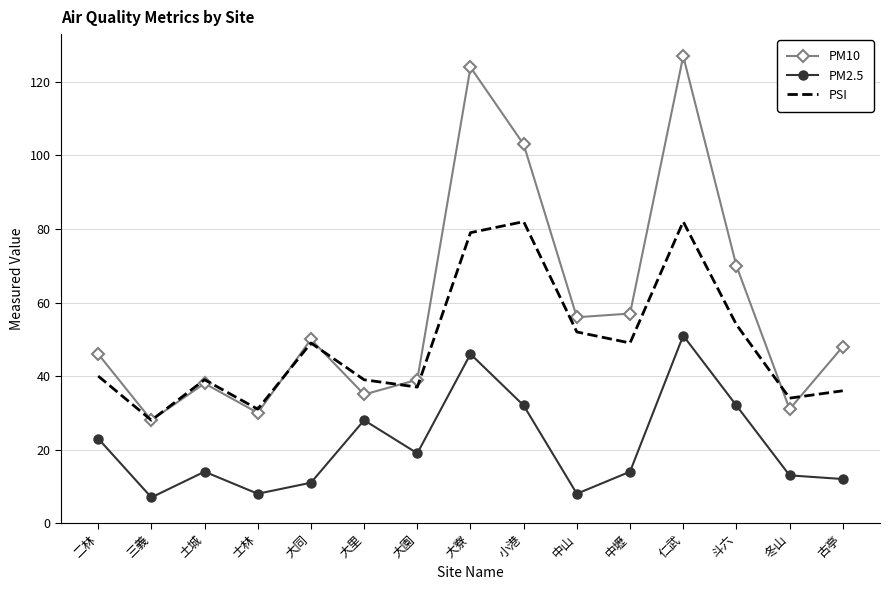

What is the maximum value for PM10?

127